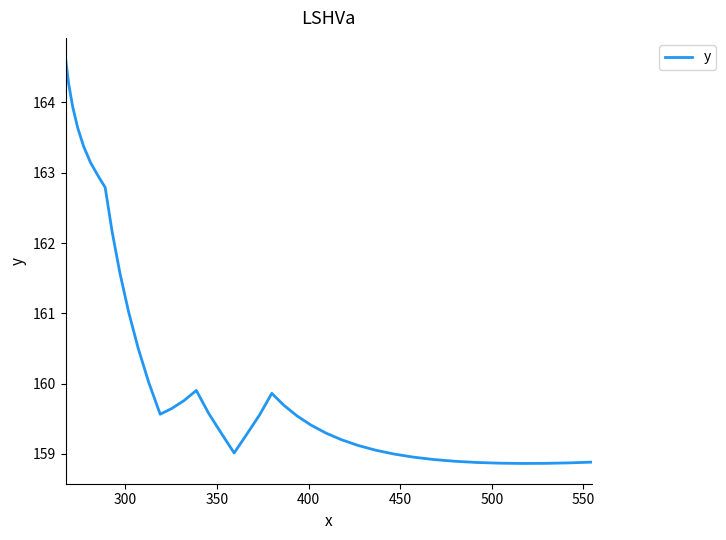

What is the smallest value displayed?

158.9